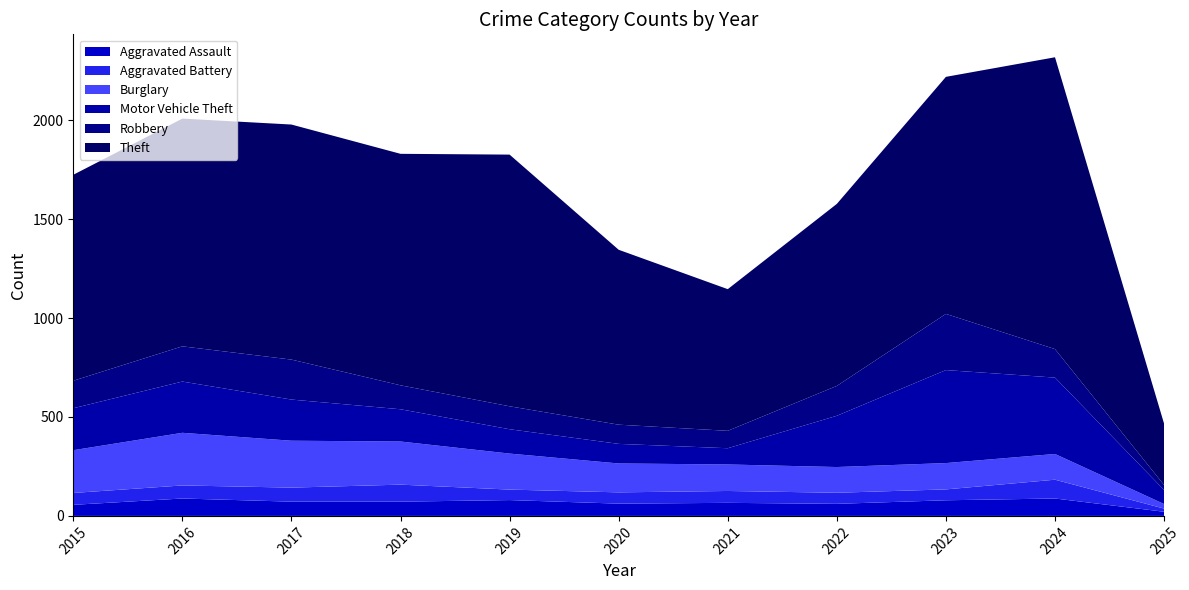

Reading left to right, what are all the values shown in this chart?

Aggravated Assault: 56	88	72	72	80	62	66	61	79	88	21
Aggravated Battery: 60	66	71	86	53	57	60	56	55	95	16
Burglary: 216	266	237	218	182	146	134	130	133	130	23
Motor Vehicle Theft: 212	259	208	163	123	99	82	259	470	386	71
Robbery: 139	178	202	121	116	97	88	151	284	144	25
Theft: 1041	1151	1188	1170	1272	884	716	920	1198	1475	310